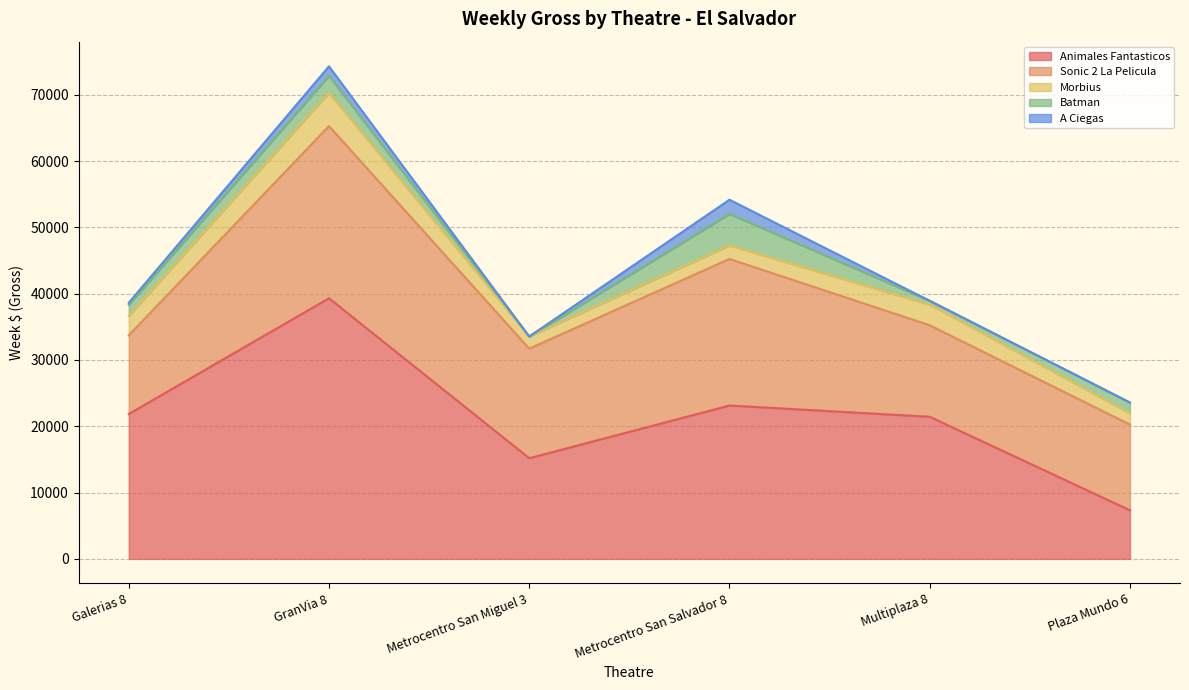

At which label does Morbius reach its peak?

GranVia 8